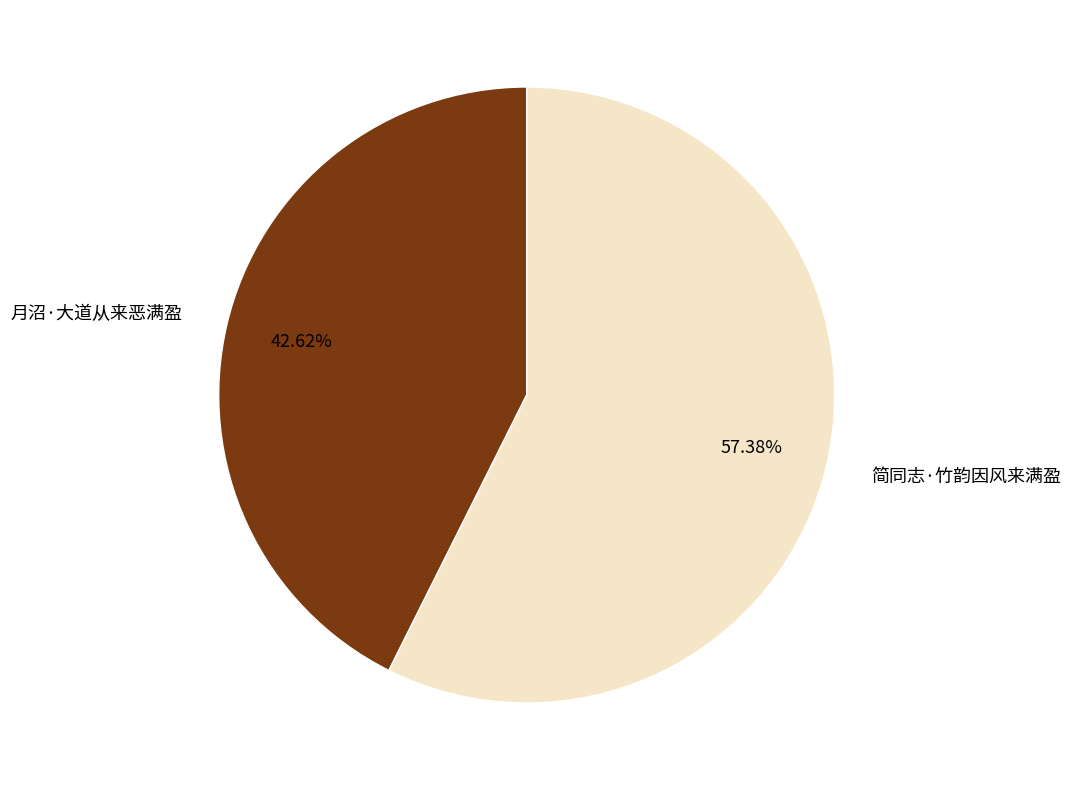

How many segments does this pie chart have?

2